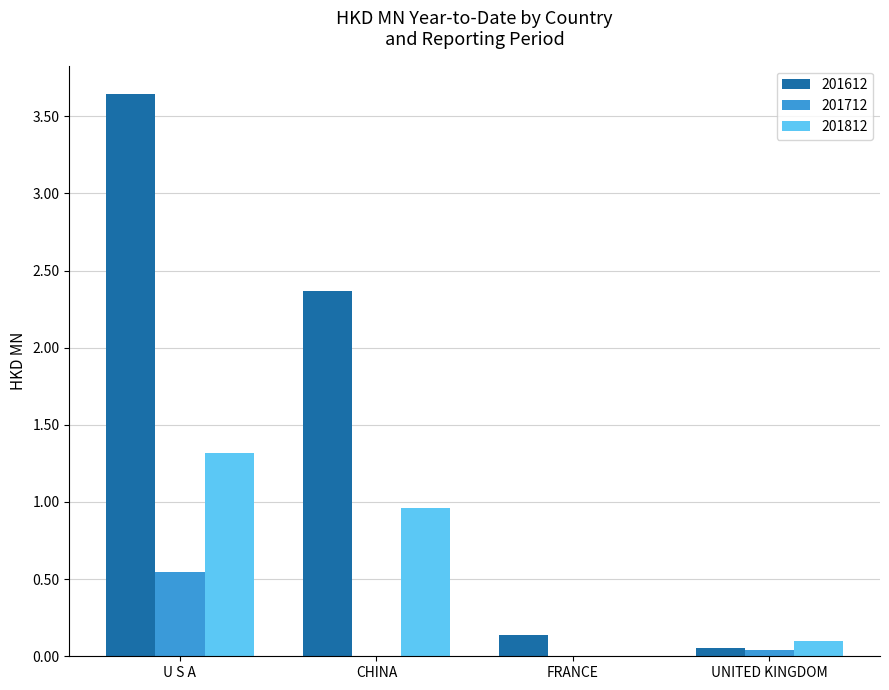

True or false: 201712 has a value of 0.0 at UNITED KINGDOM.

True